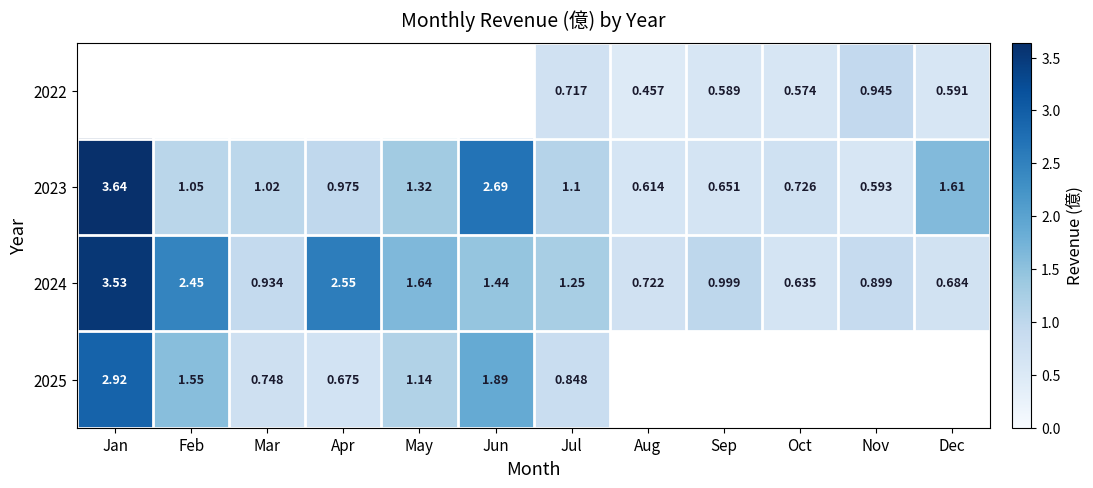

At which label does 2023 first exceed 1?

Jan